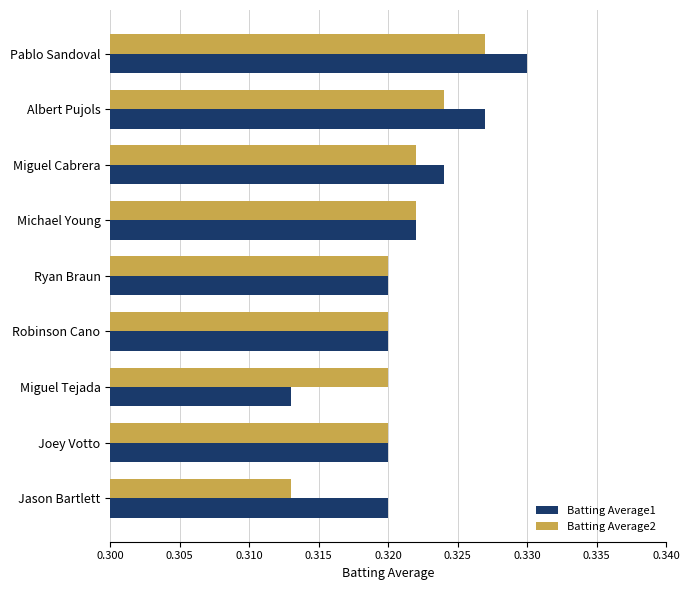

Which series has the widest spread of values?

Batting Average1